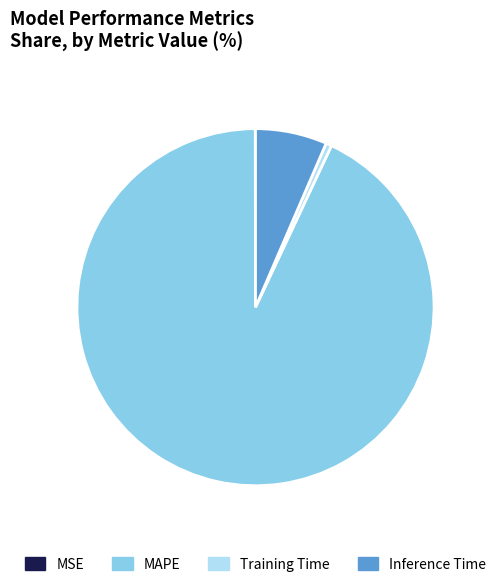

The MAPE slice represents 99% of the pie. True or false?

False